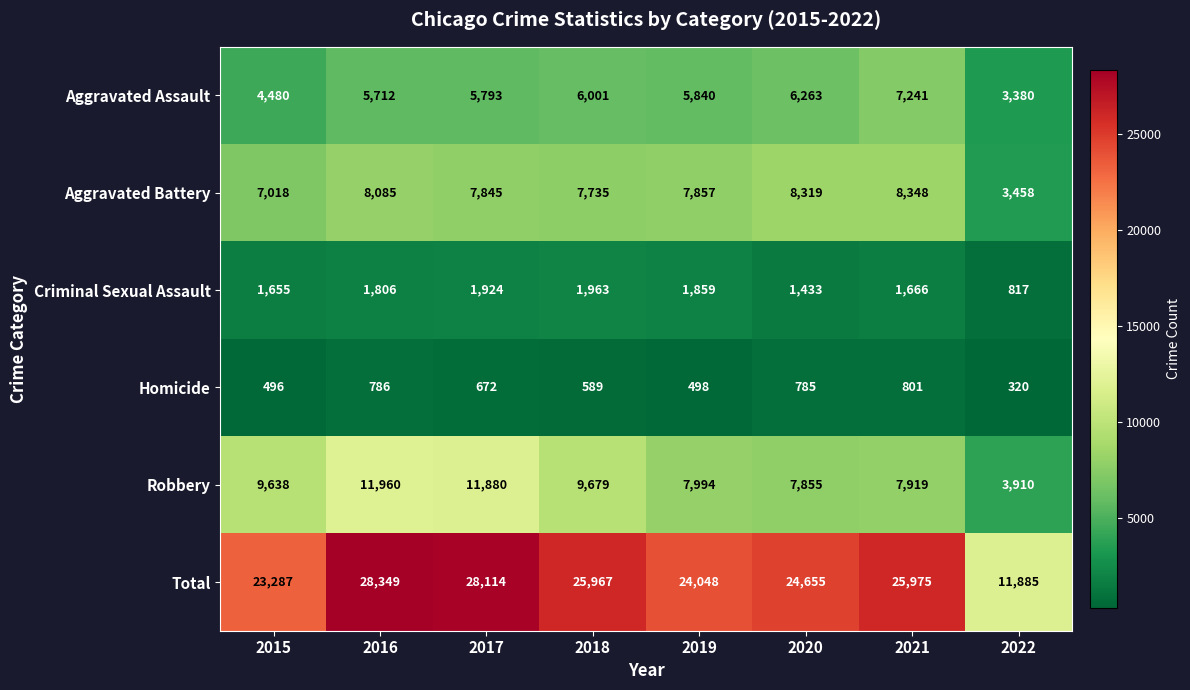

Which series has the largest total across all categories?

Total